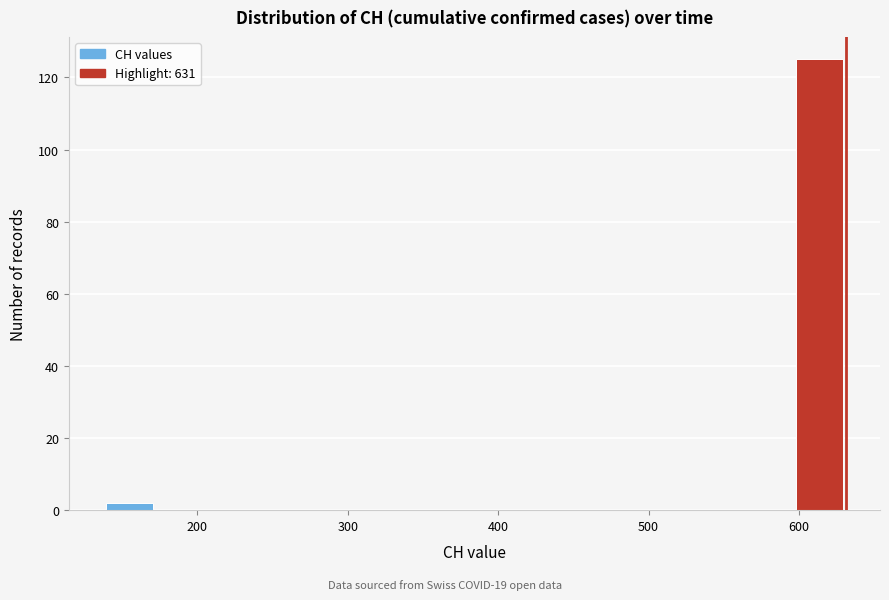

Around what value on the x-axis is the tallest bar? Give the approximate position of its centre, as read against the axis.

610